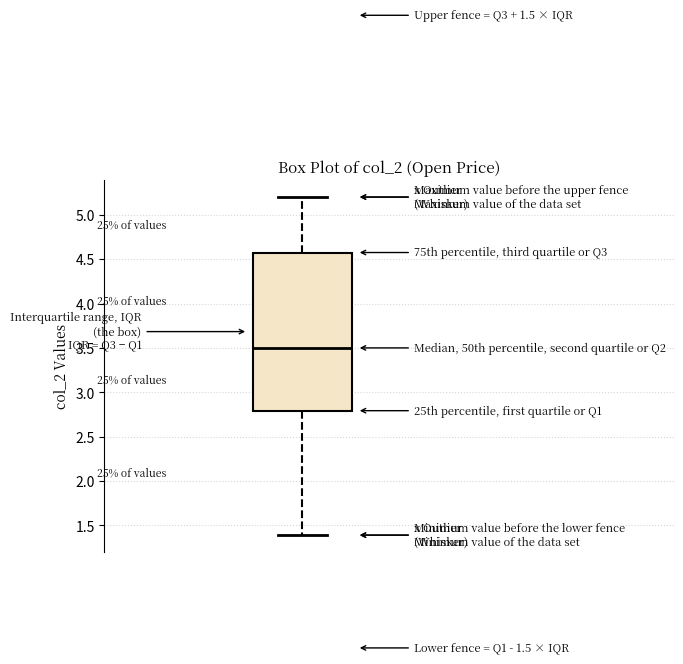

Where is the upper edge of the box on the y-axis? The values are not printed on the chart, so give them approximately, as read against the axis.

4.6